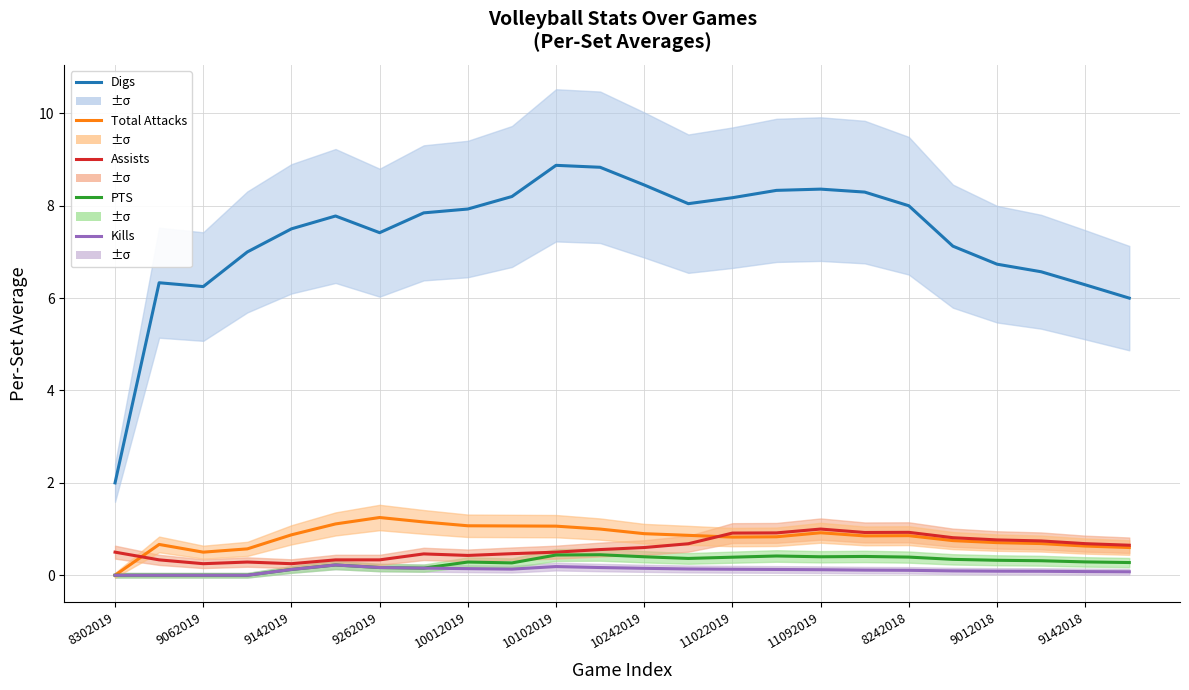

Is it true that Kills equals 0.1 at 11022019?

True